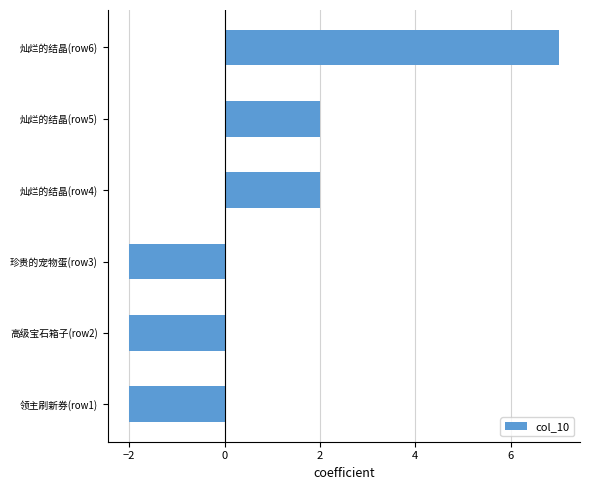

Reading top to bottom, list all the values displayed in this chart.

7	2	2	-2	-2	-2